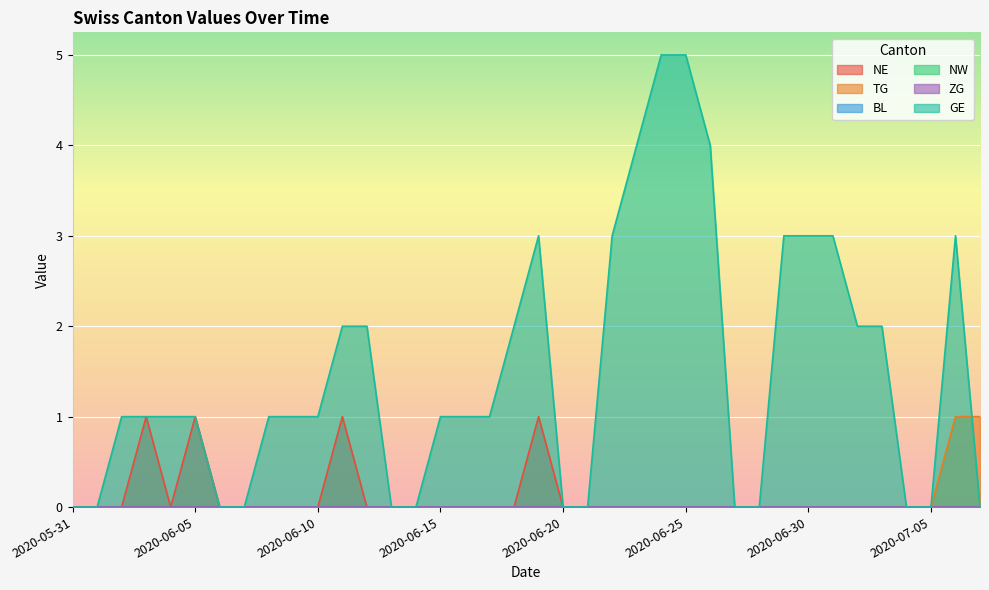

Does the chart display data point markers on the line(s)?

No